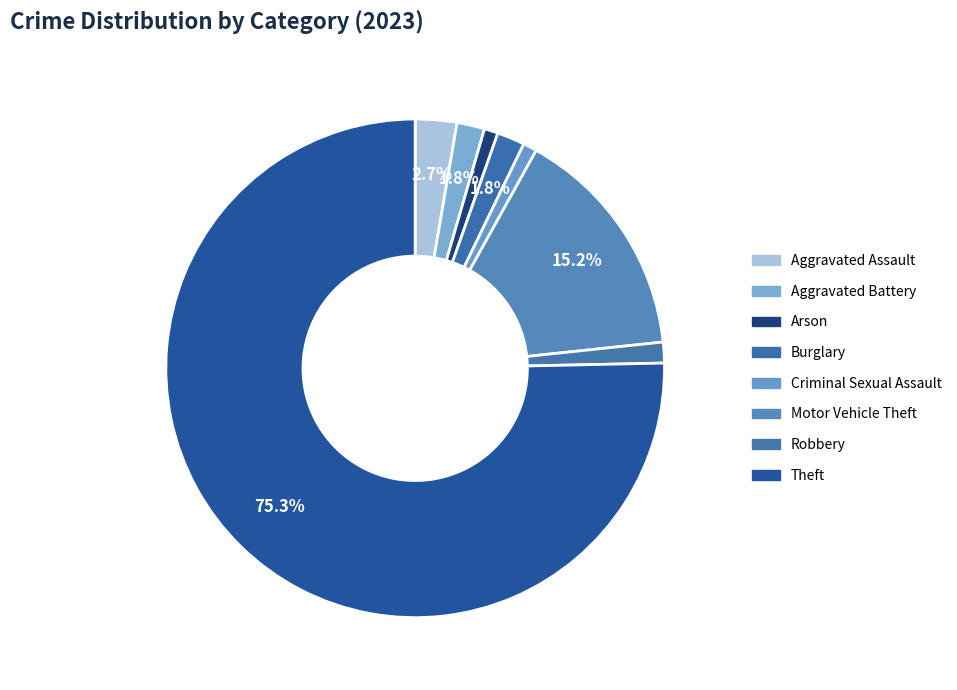

Is it true that Motor Vehicle Theft is 15% of the pie?

True